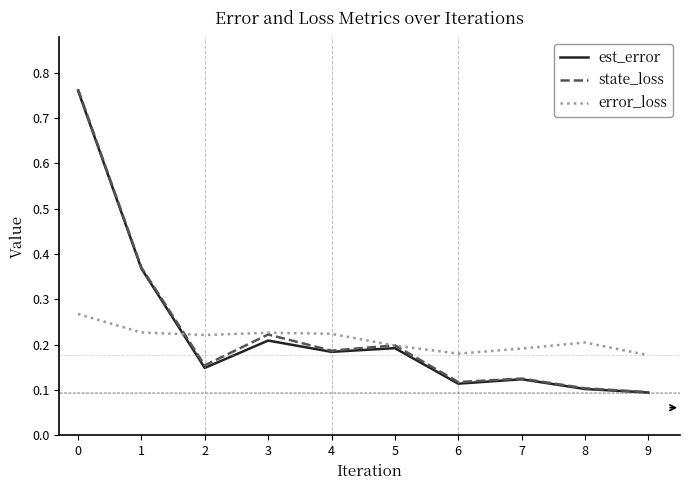

What are all the series names shown in the legend?

est_error, state_loss, error_loss